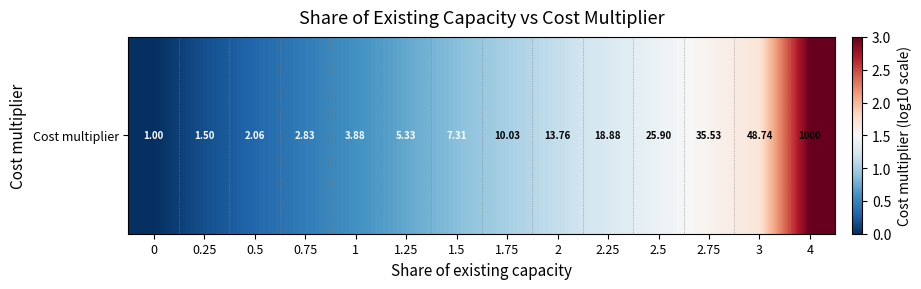

What is the difference between the maximum and minimum values?

3.0